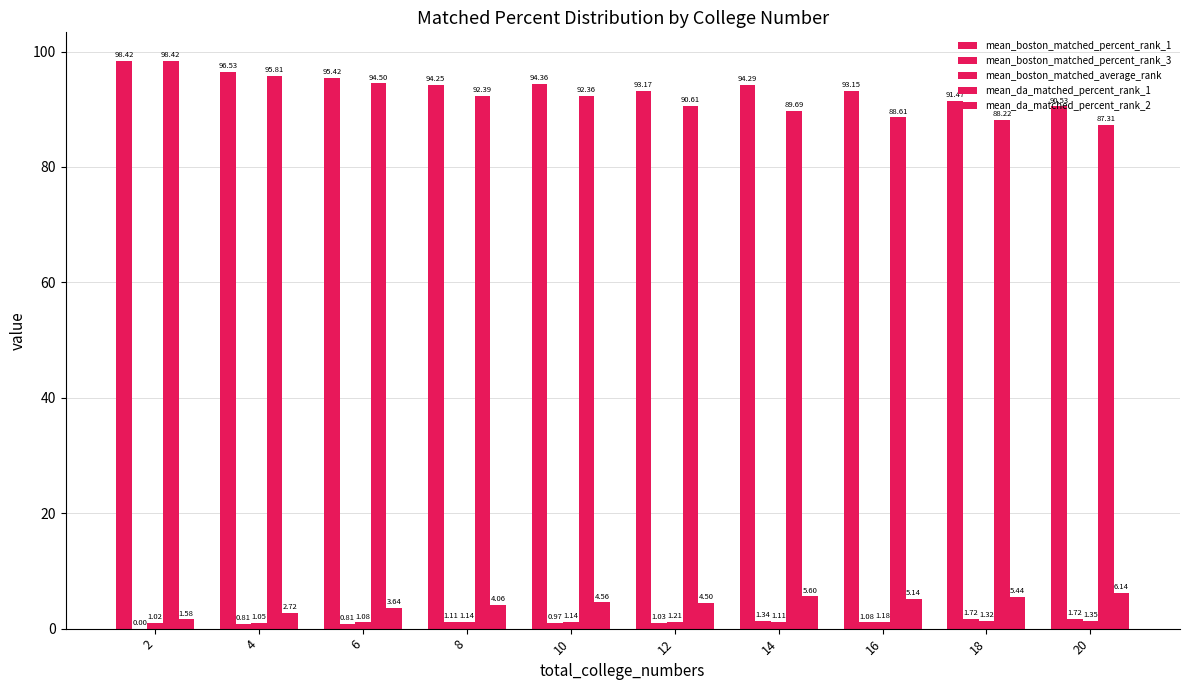

What is the value of the mean_boston_matched_percent_rank_3 bar at the 6th from the left?

1.0